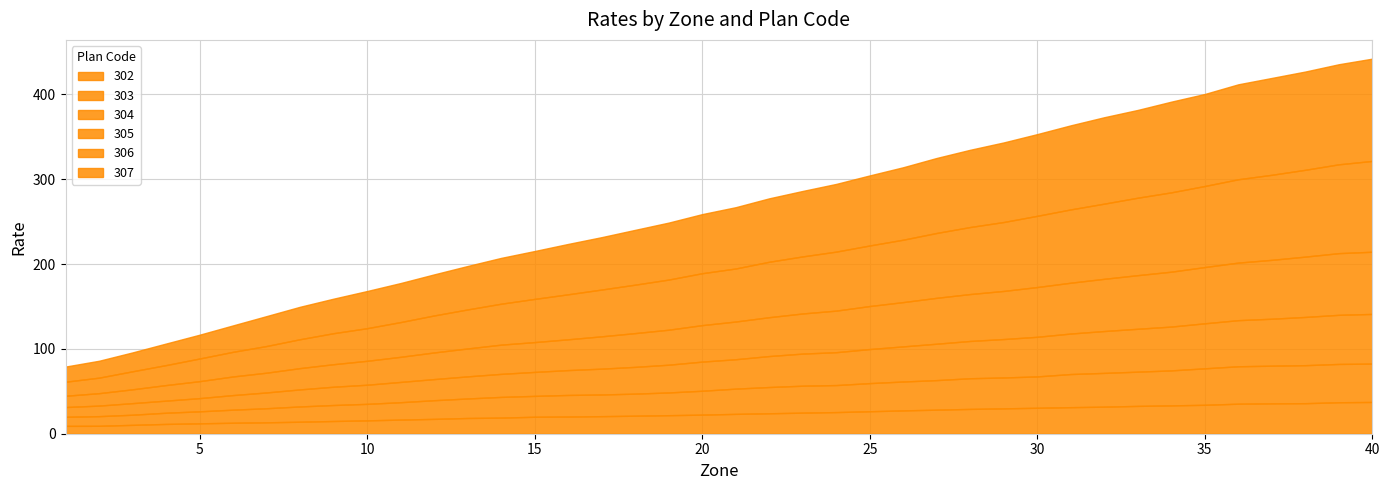

What is the value of the 303 point at the 8th from the left?

18.0